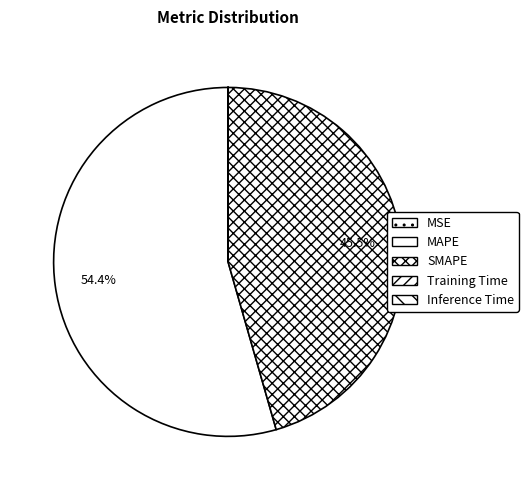

The MSE slice represents 0% of the pie. True or false?

True